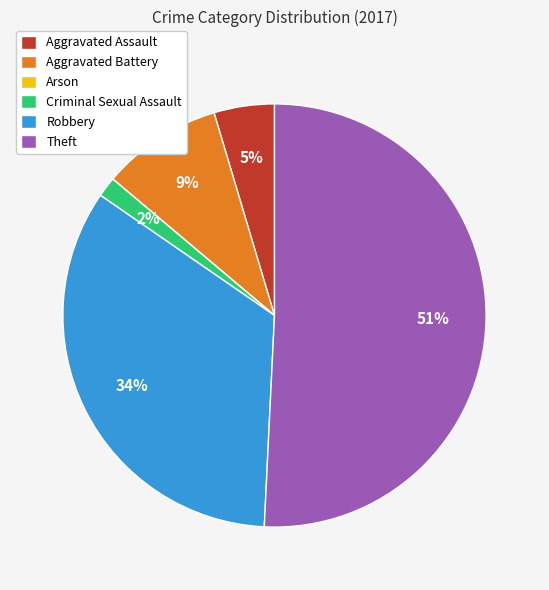

Which category has the biggest portion of the pie?

Theft